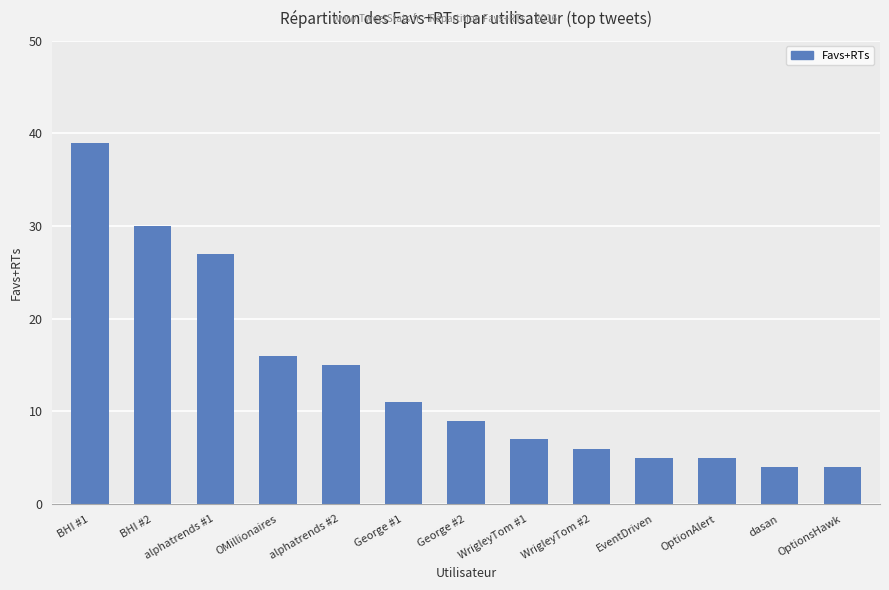

What is the average value?

14